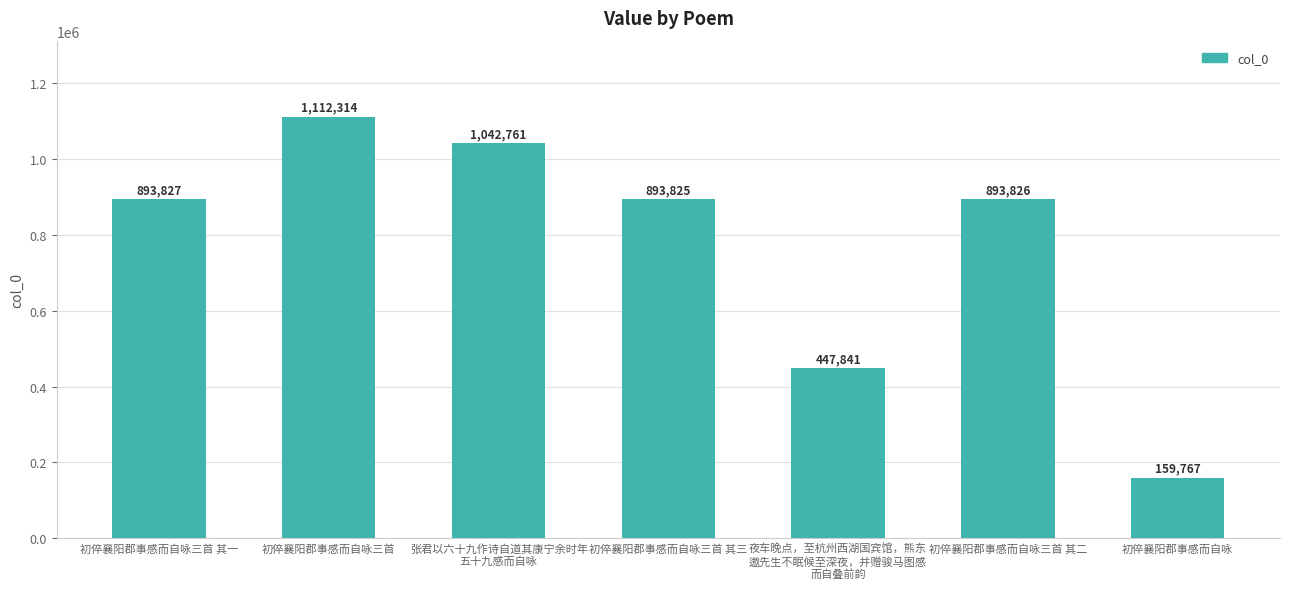

The chart shows a value of 624700 at 初倅襄阳郡事感而自咏三首 其一. True or false?

False